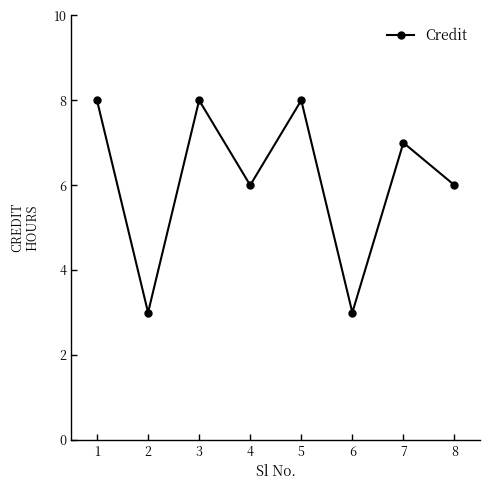

What is the smallest value displayed?

3